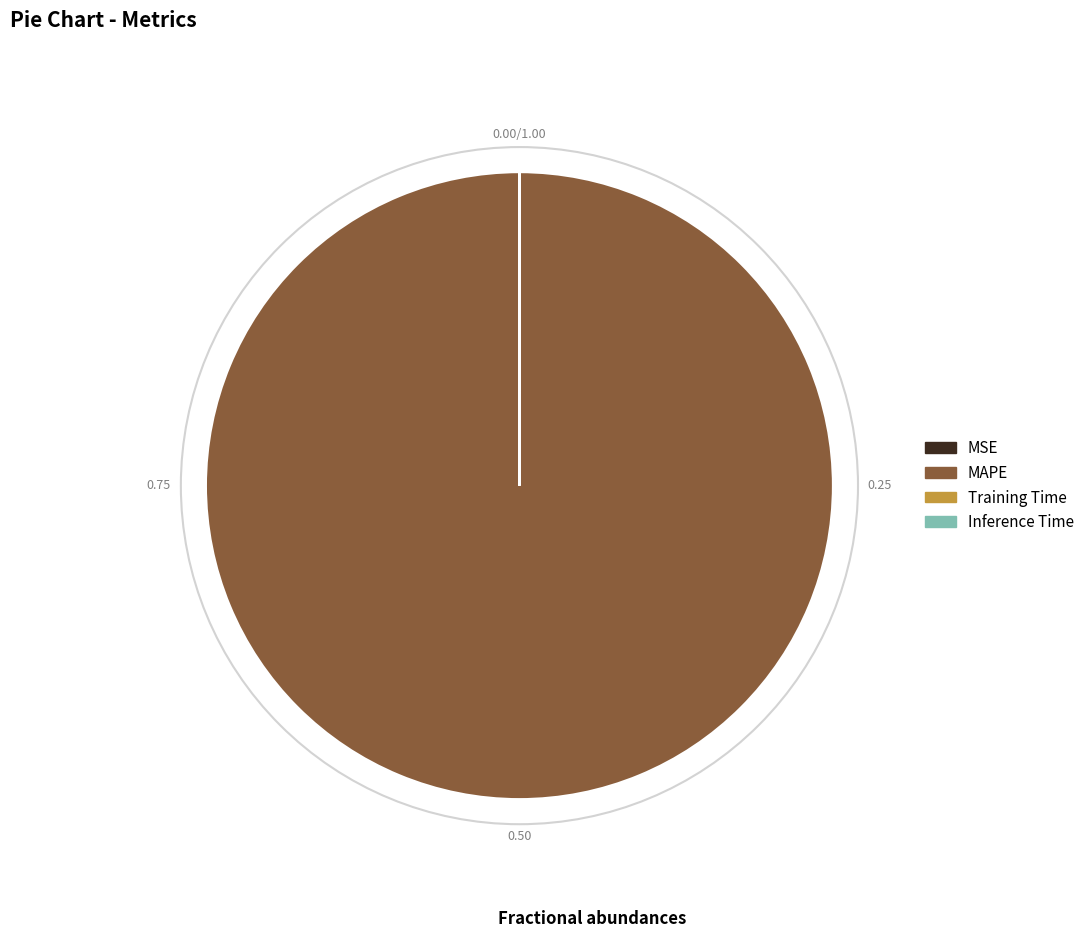

Which slice represents more than half of the pie?

MAPE